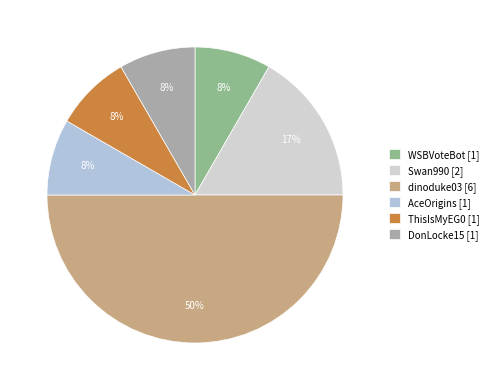

What percentage is the AceOrigins slice, to the nearest percent?

8%